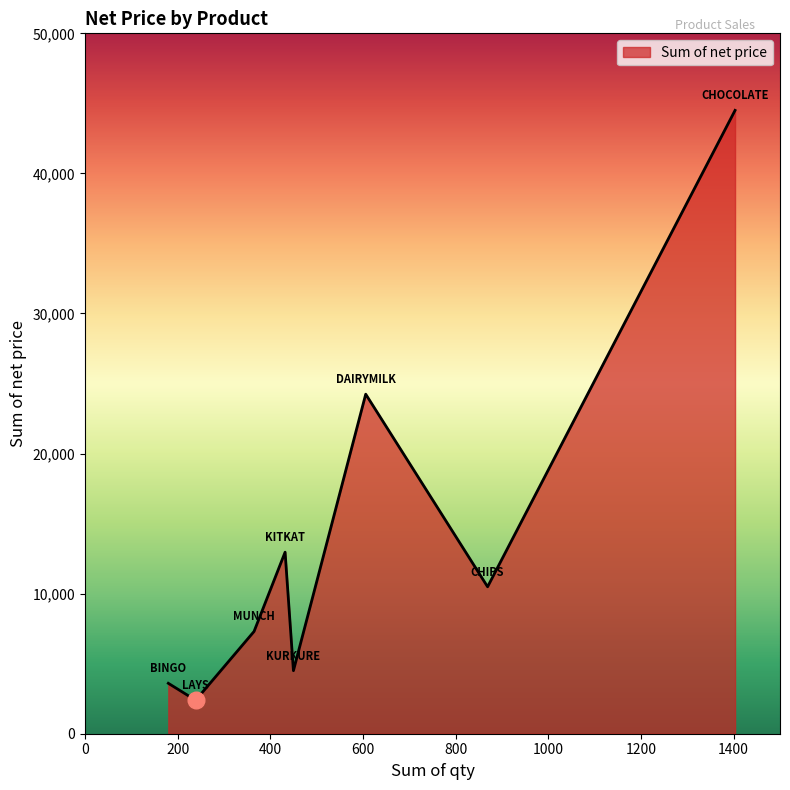

What is the maximum value shown in the chart?

44499.4